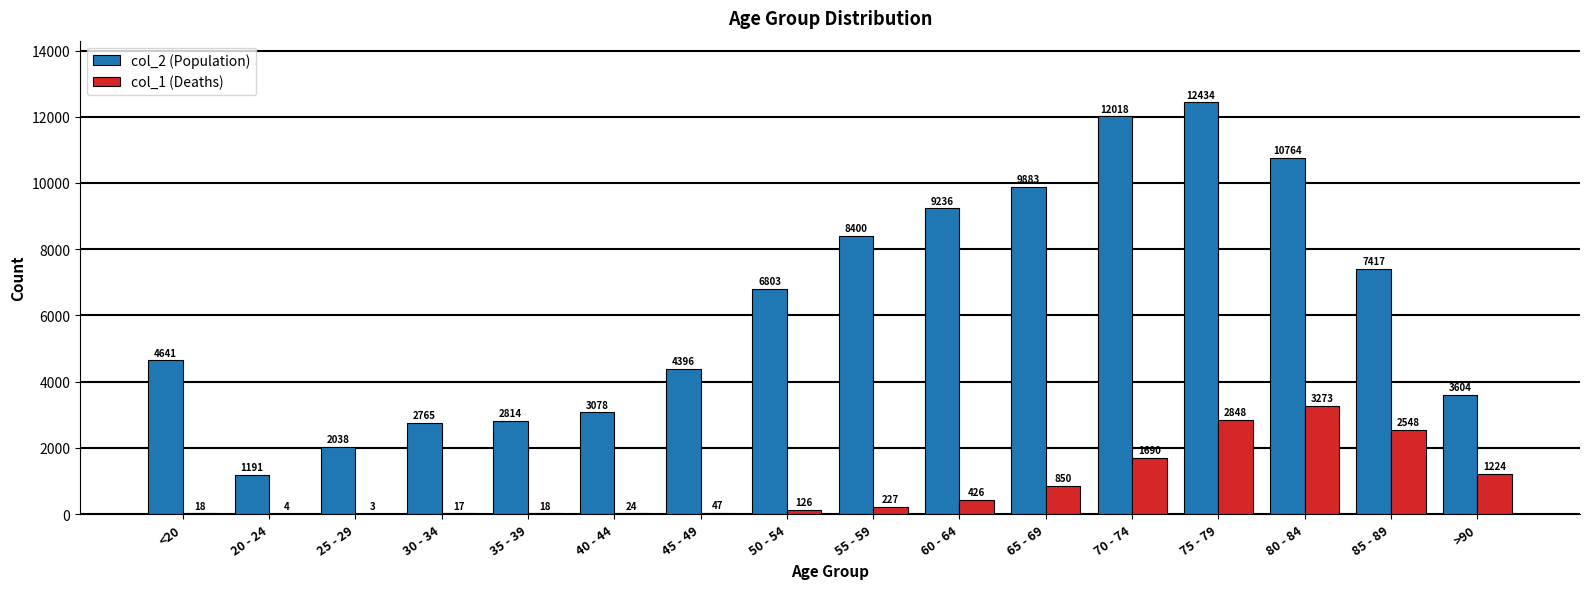

At which category is the sum across all series the highest?

75 - 79